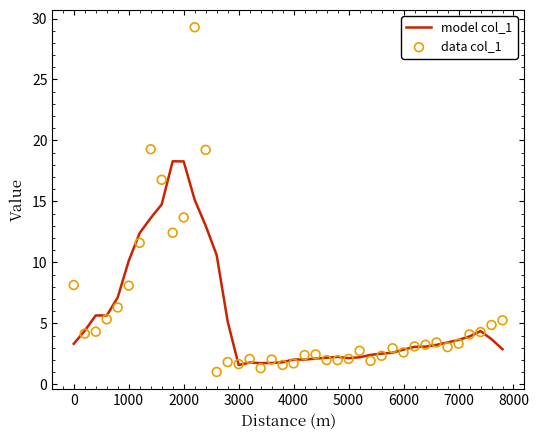

What is the maximum value for model col_1?

18.3